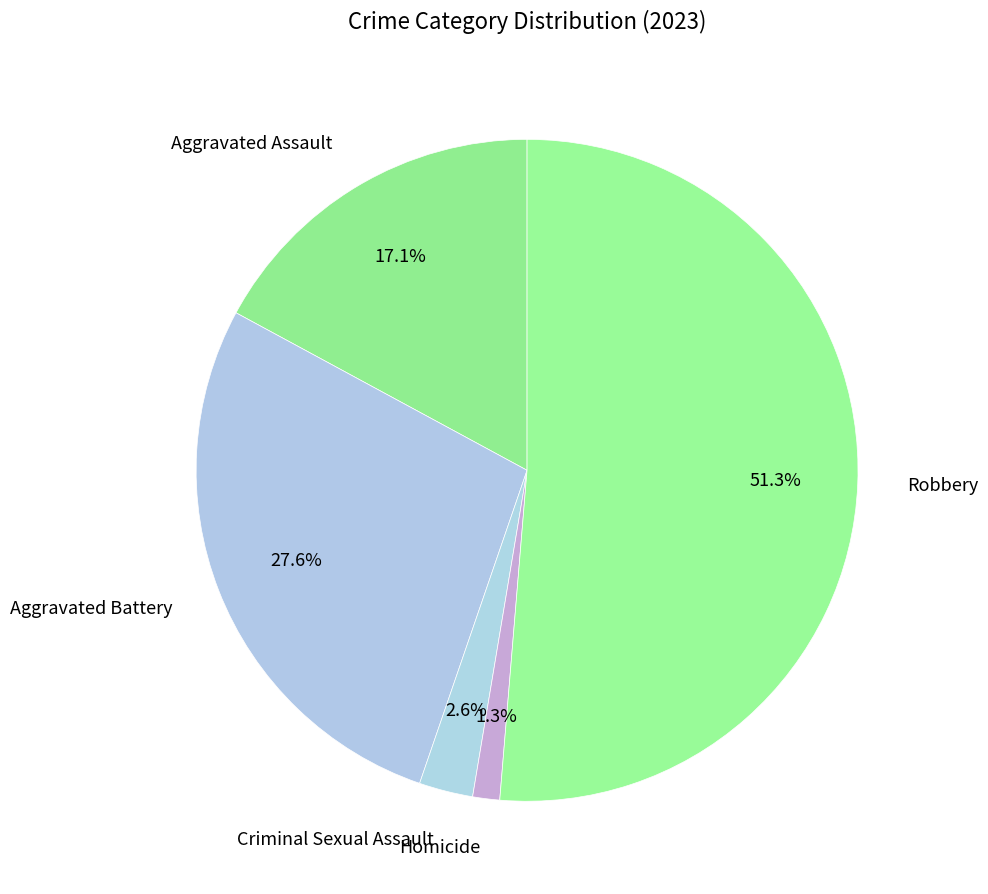

To the nearest percent, what percentage of the pie is Homicide?

1%